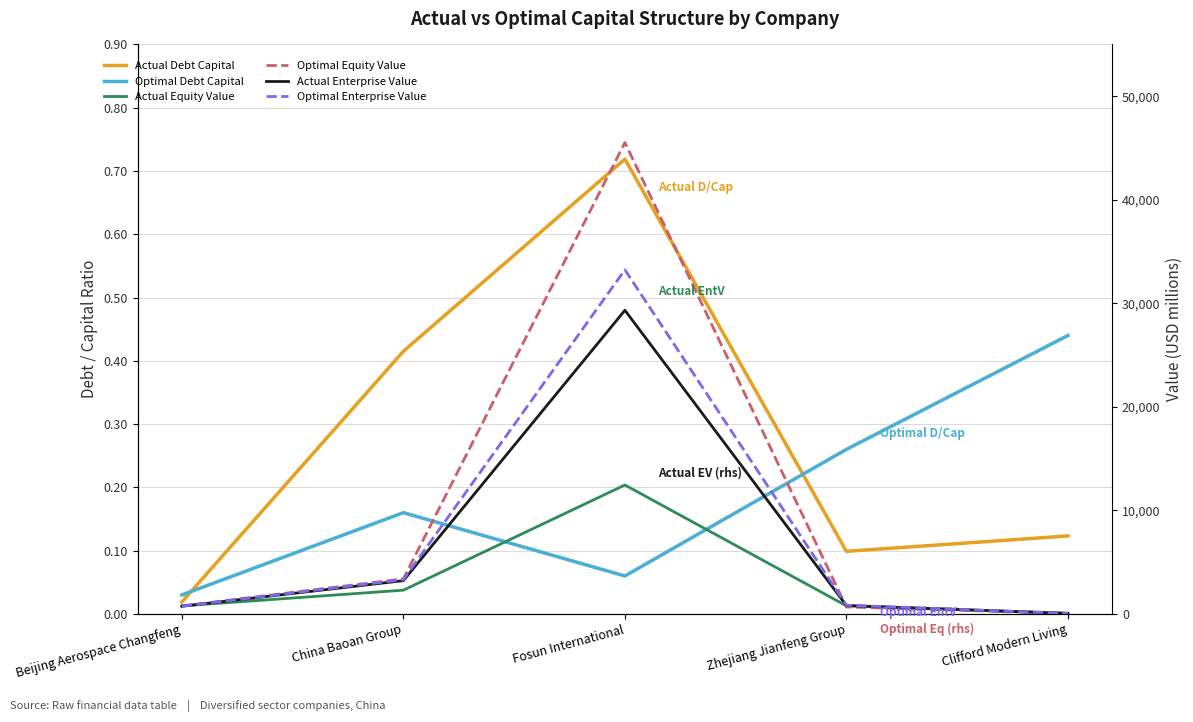

What position from the right is Zhejiang Jianfeng Group?

2